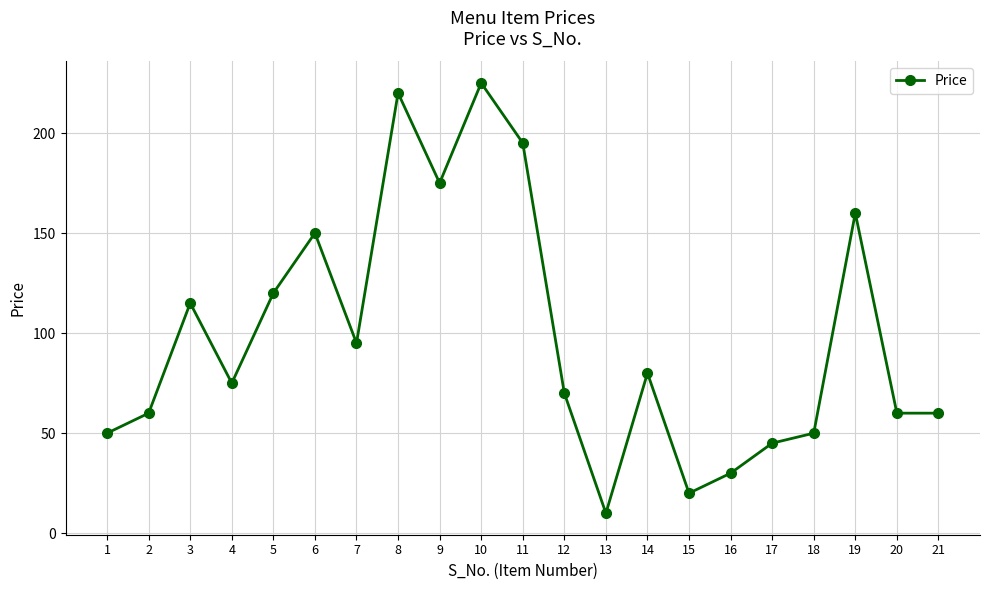

What is the change in value from 6 to 10?

+75